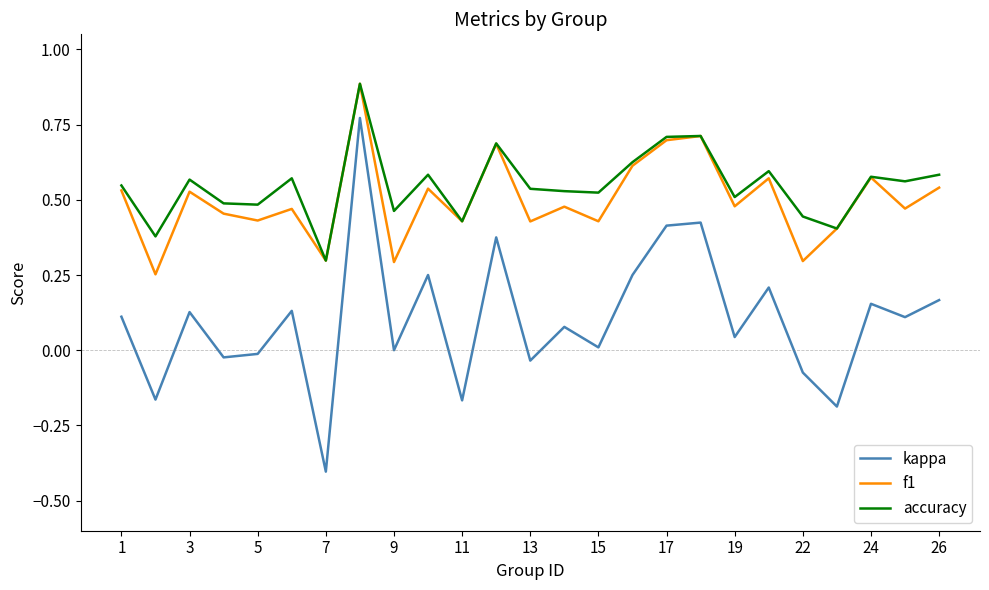

What is the maximum value shown in the chart?

0.9